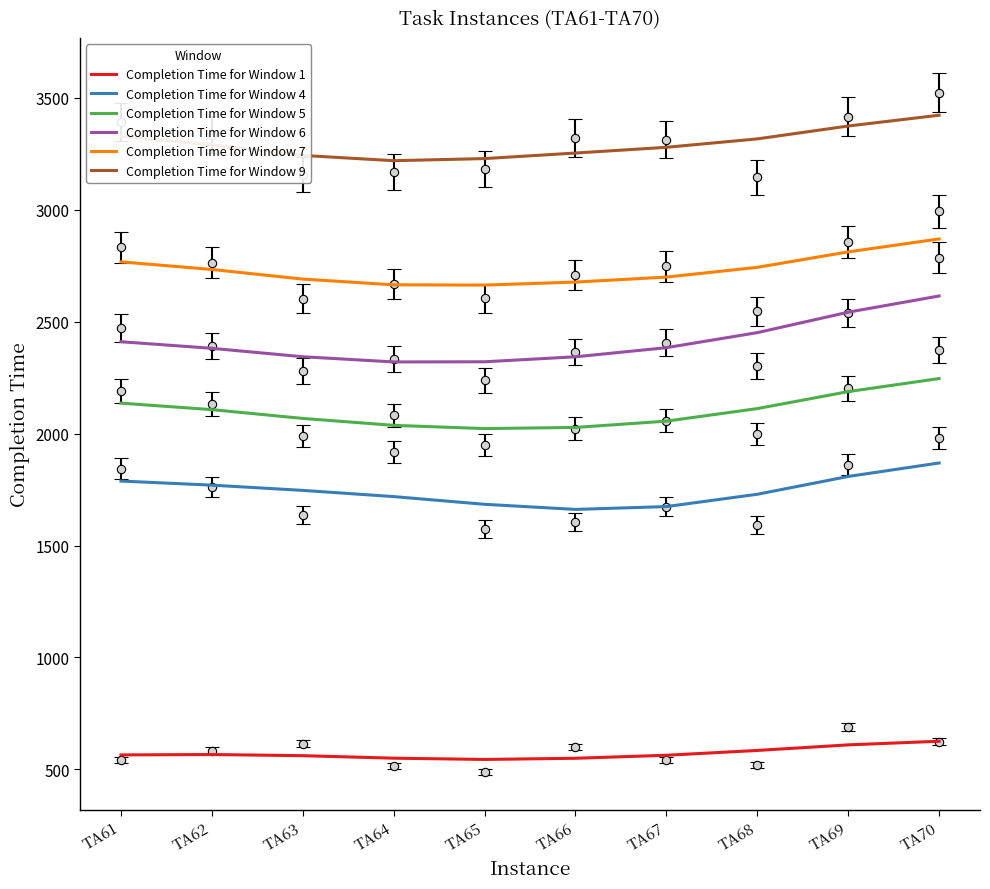

Is the value of Completion Time for Window 5 at TA68 greater than the value of Completion Time for Window 1 at TA65?

Yes